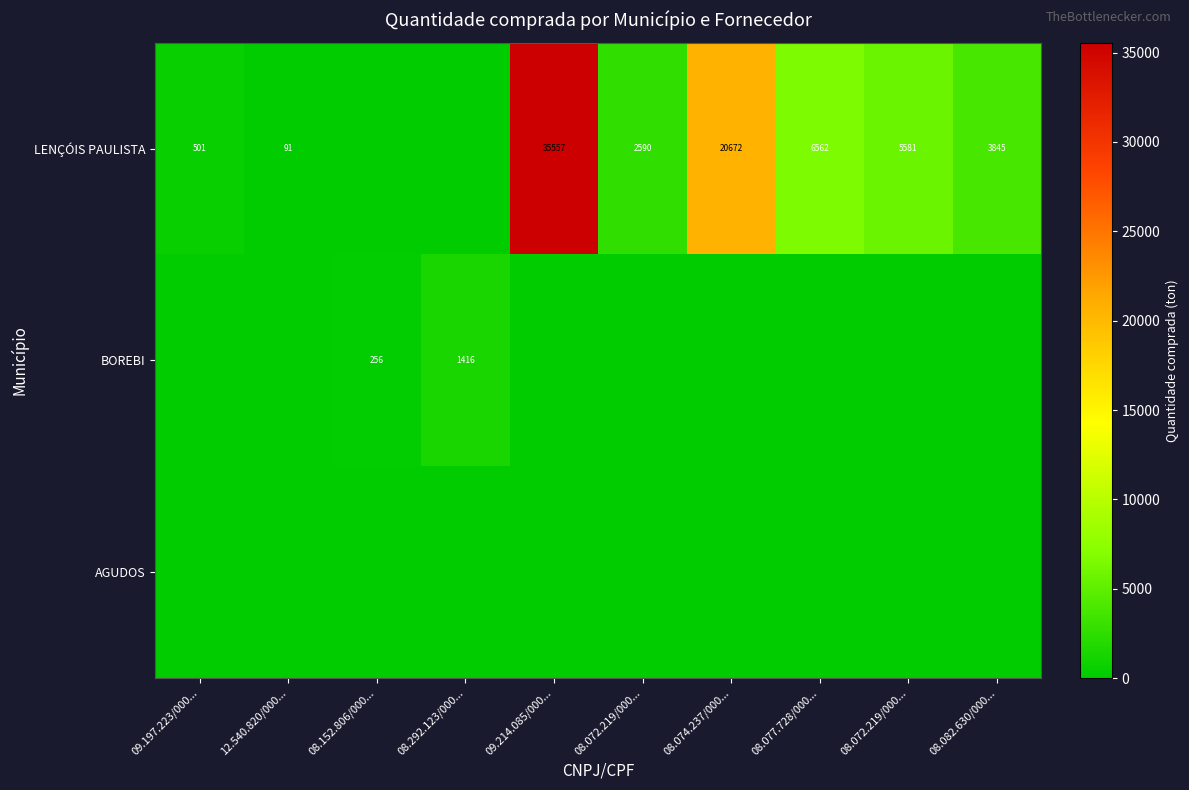

List the labels in order of LENÇÓIS PAULISTA value, smallest first.

08.152.806/000..., 08.292.123/000..., 12.540.820/000..., 09.197.223/000..., 08.072.219/000..., 08.082.630/000..., 08.072.219/000..., 08.077.728/000..., 08.074.237/000..., 09.214.085/000...